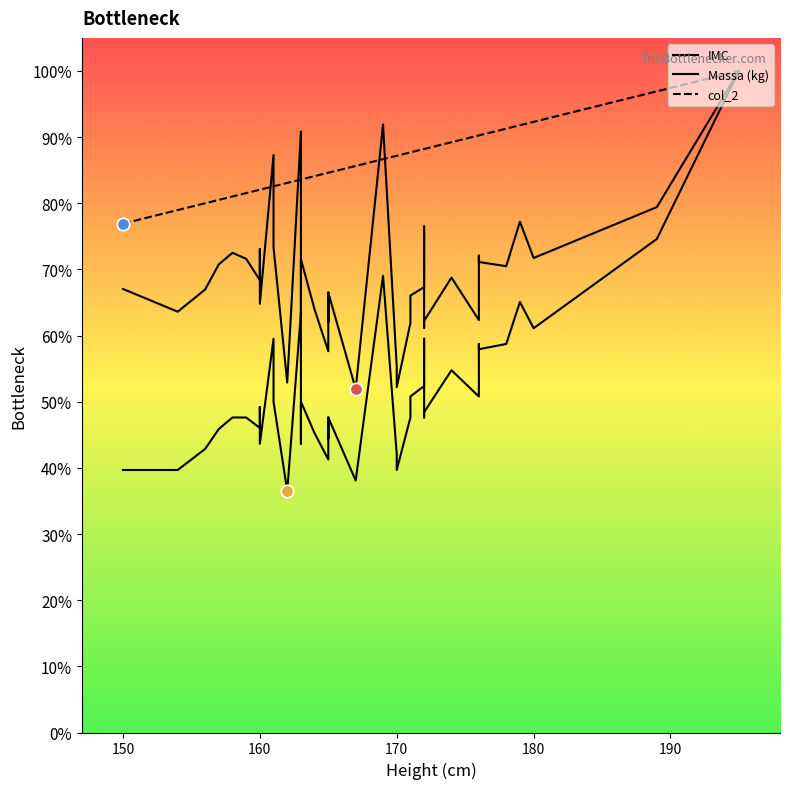

What are all the series names shown in the legend?

IMC, Massa (kg), col_2